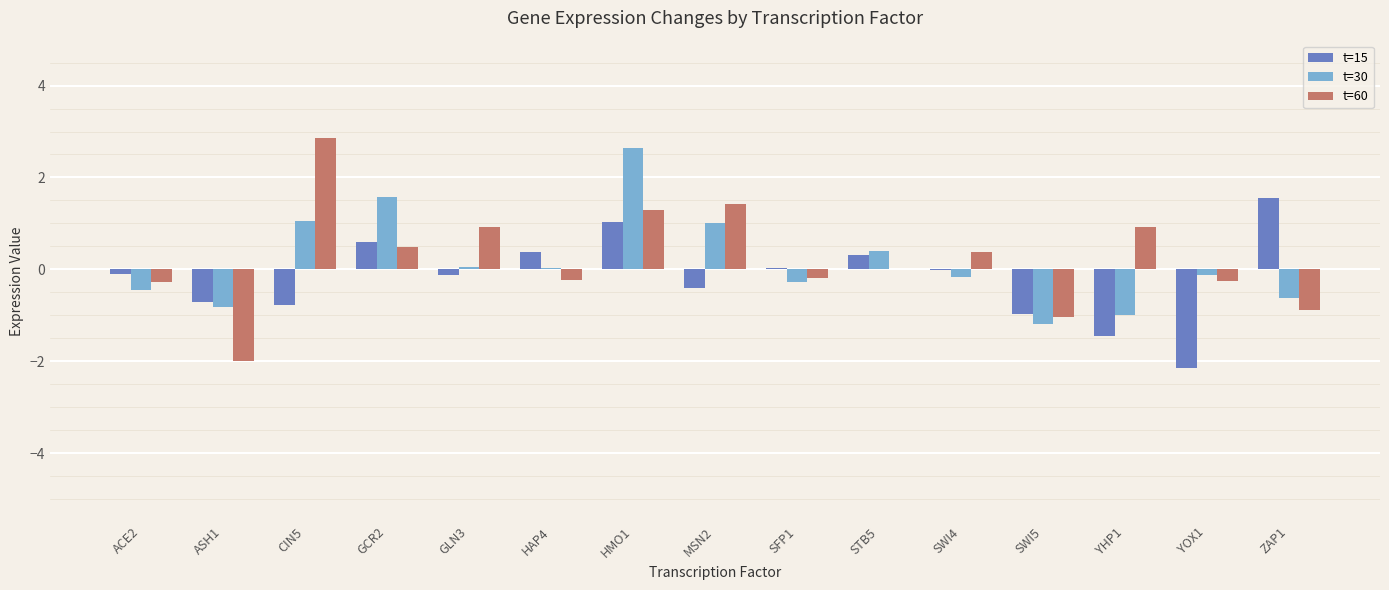

True or false: t=60 has a value of -0.2 at HAP4.

True